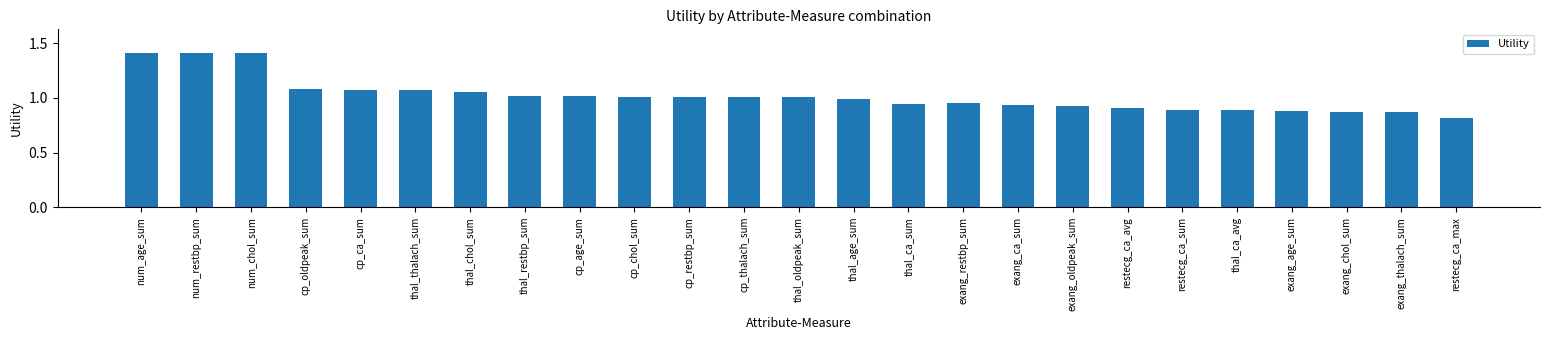

What is the greatest value displayed?

1.4